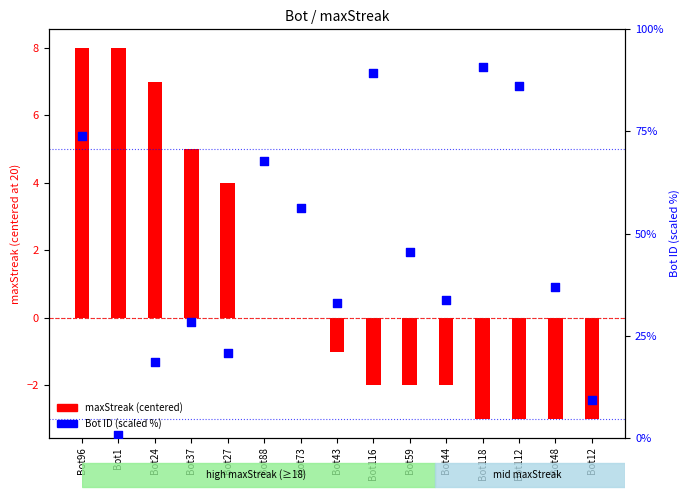

At which category is the sum across all series the highest?

Bot118